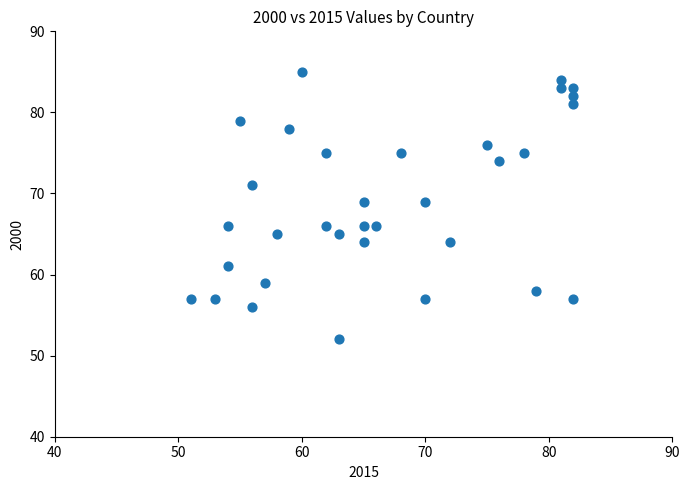

What is the range of Y values (max minus min)?

33